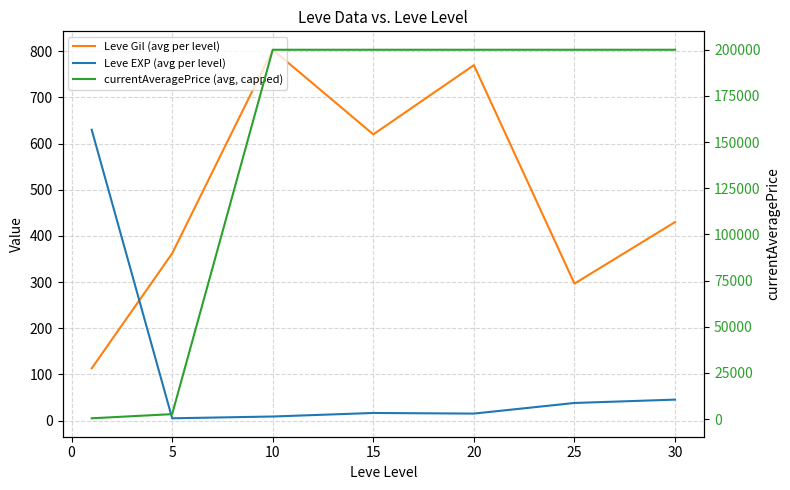

How many lines are shown in the chart?

3